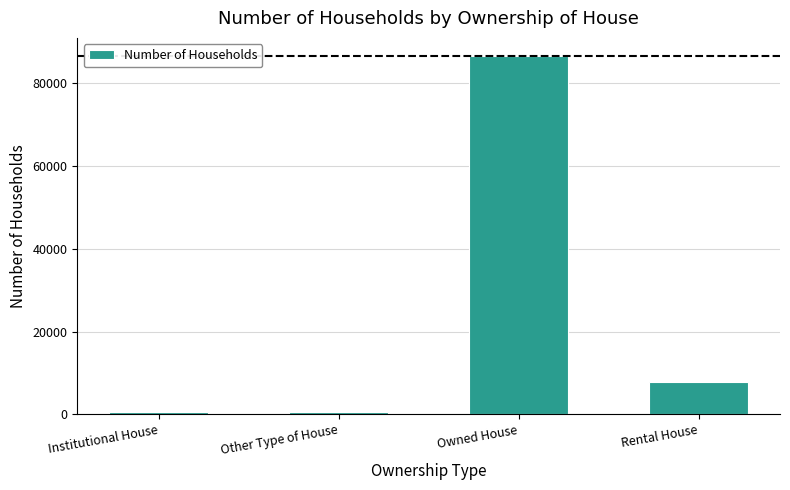

Is it true that the value at Rental House is 7751?

True